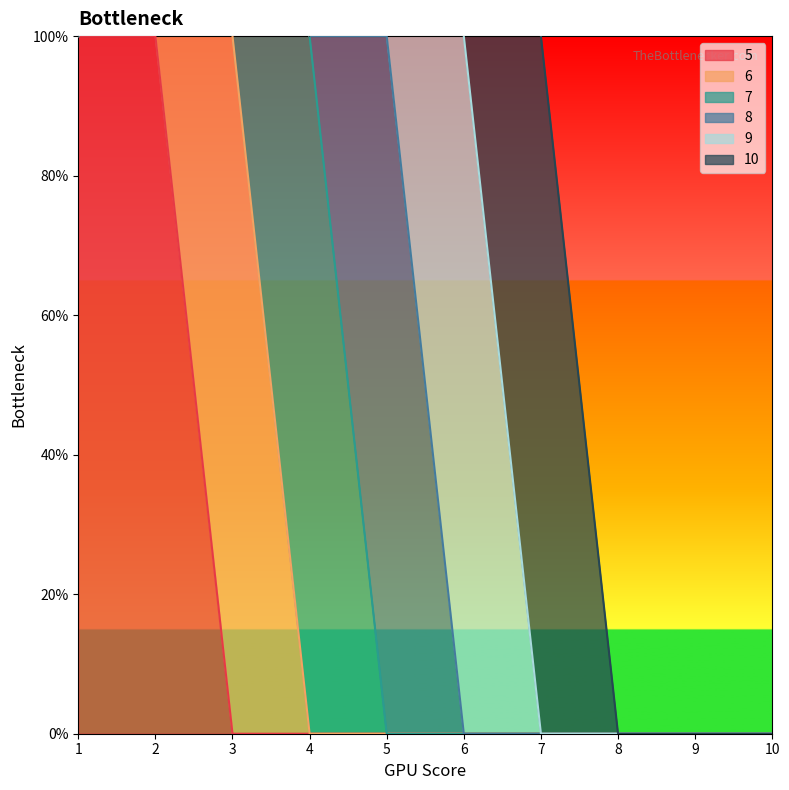

Is it true that 9 equals 0 at 3?

False